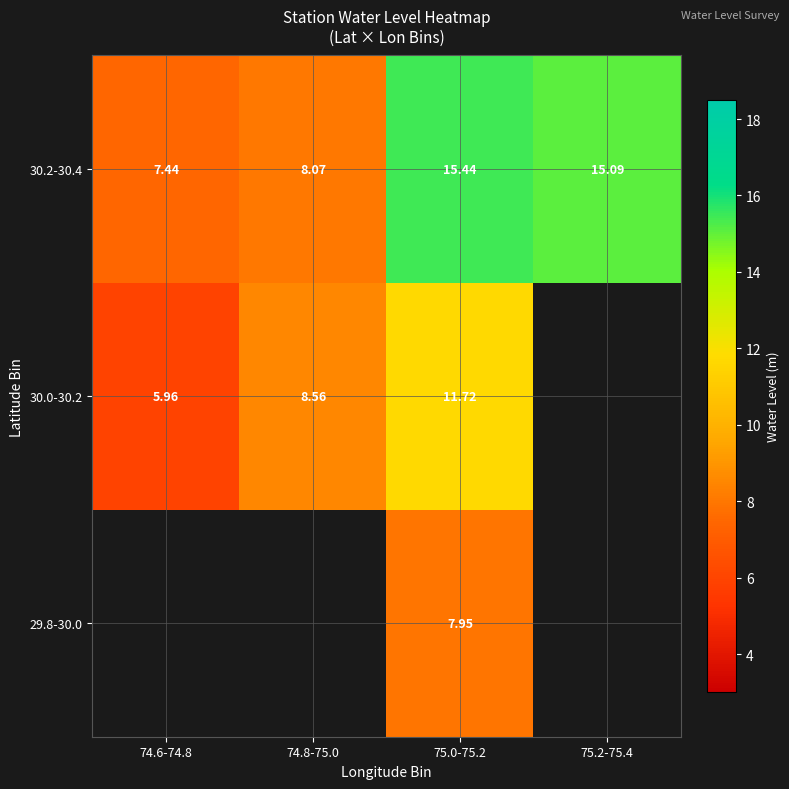

What is the minimum value for 30.2-30.4?

7.4